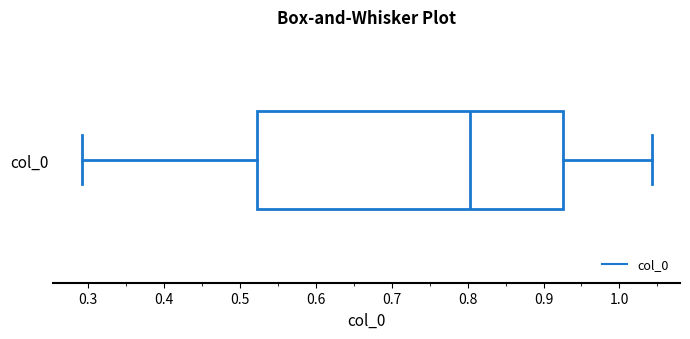

Where does the median line of the box for col_0 sit on the x-axis? The values are not printed on the chart, so give them approximately, as read against the axis.

0.80